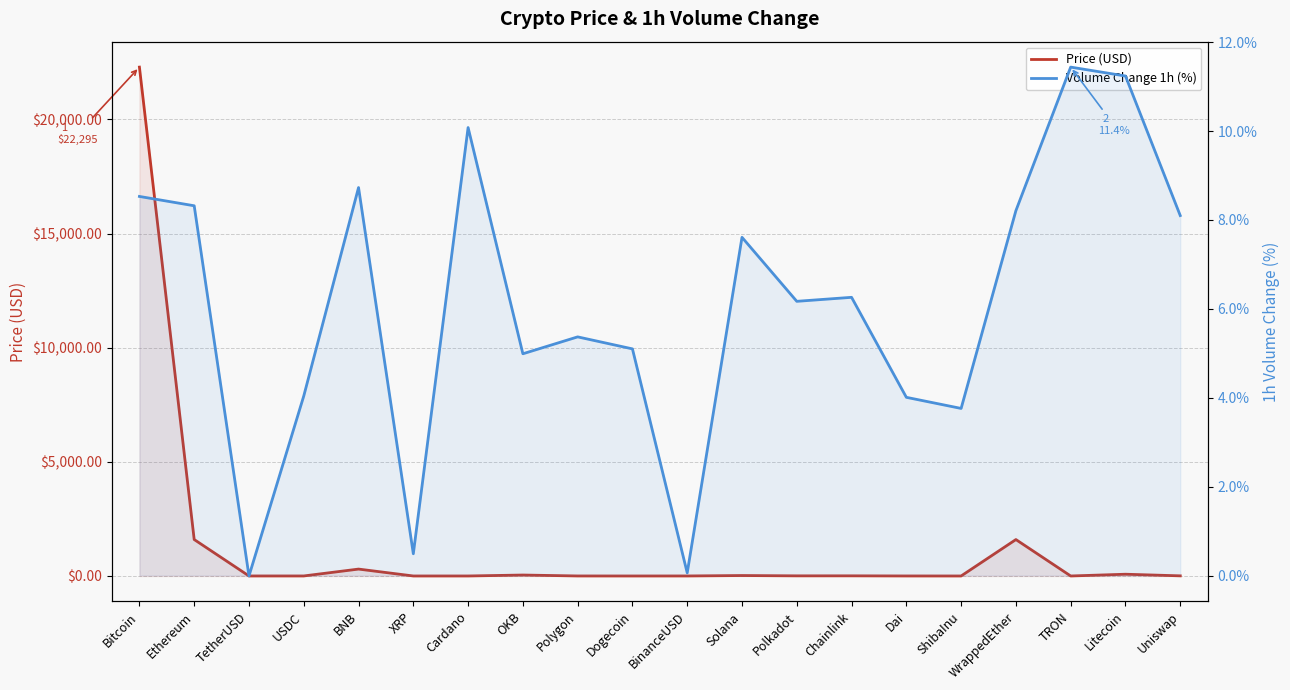

Is the value of Price (USD) at Litecoin greater than the value of Volume Change 1h (%) at Polkadot?

Yes